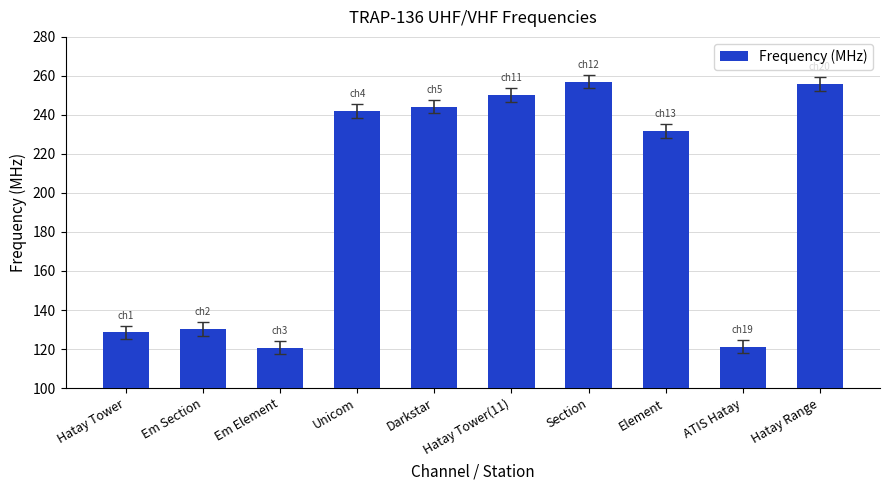

The value at Element is 231.8. True or false?

True